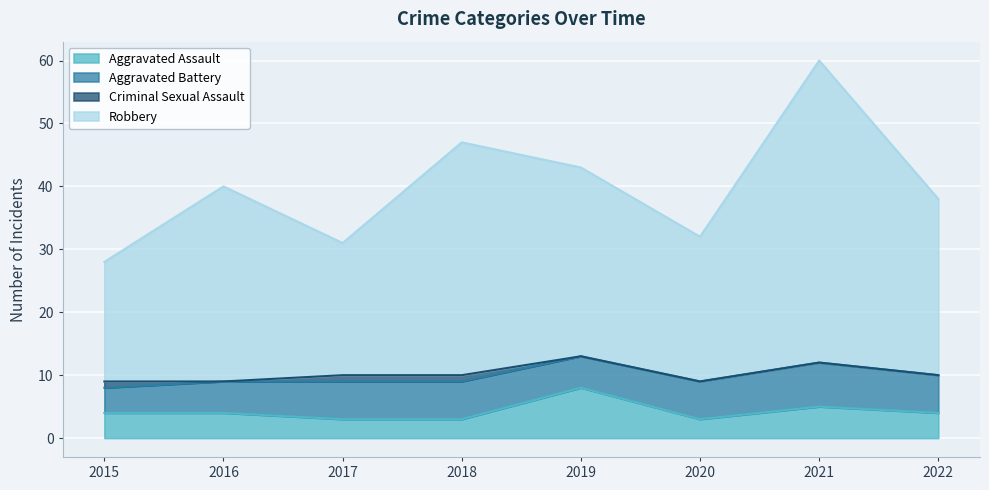

Where is Aggravated Assault nearest to the value 5?

2021